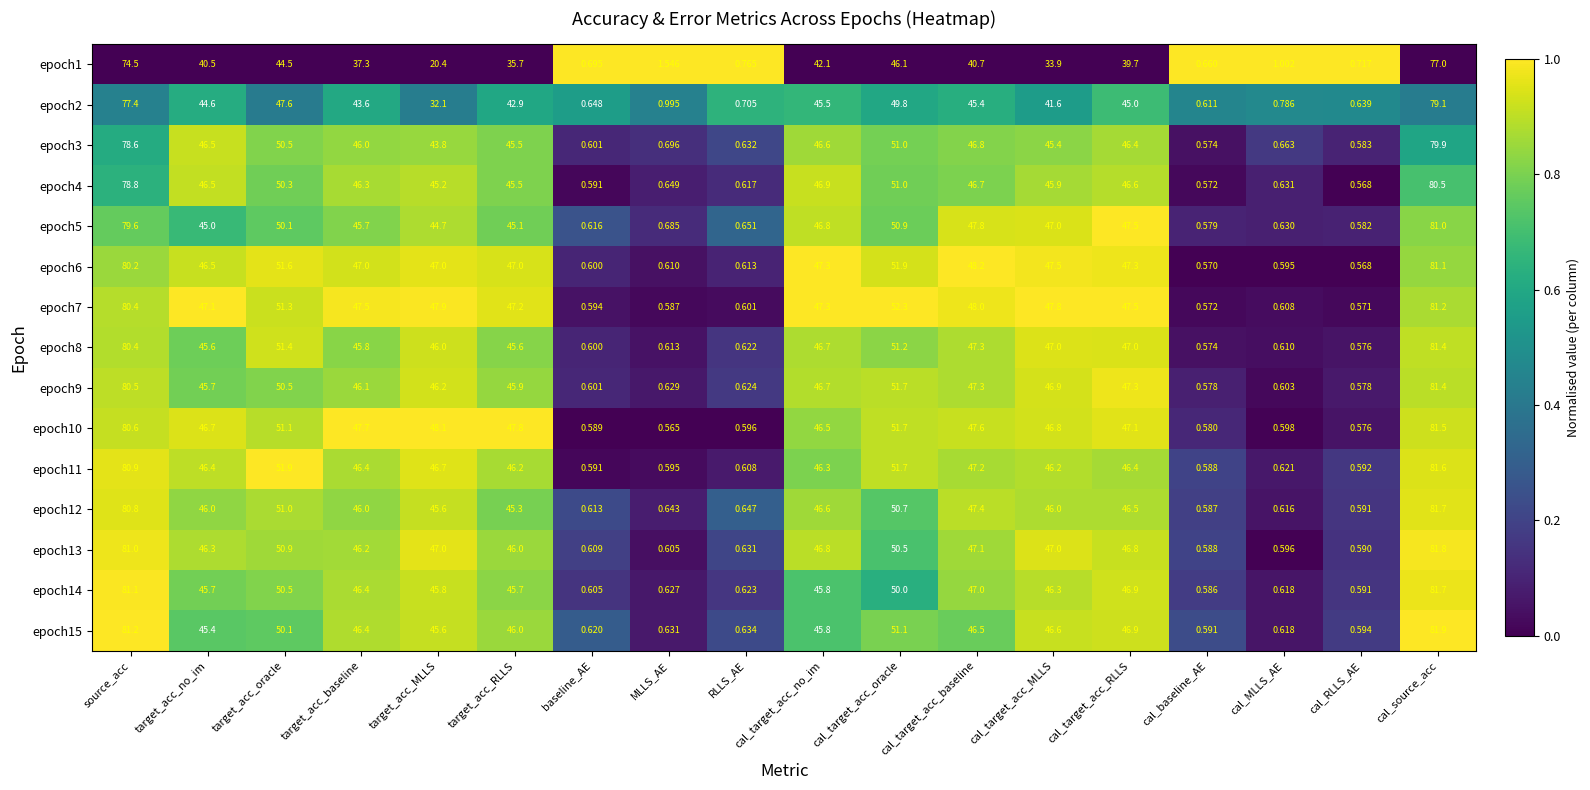

Which category has the lowest value in the epoch11 series?

cal_baseline_AE